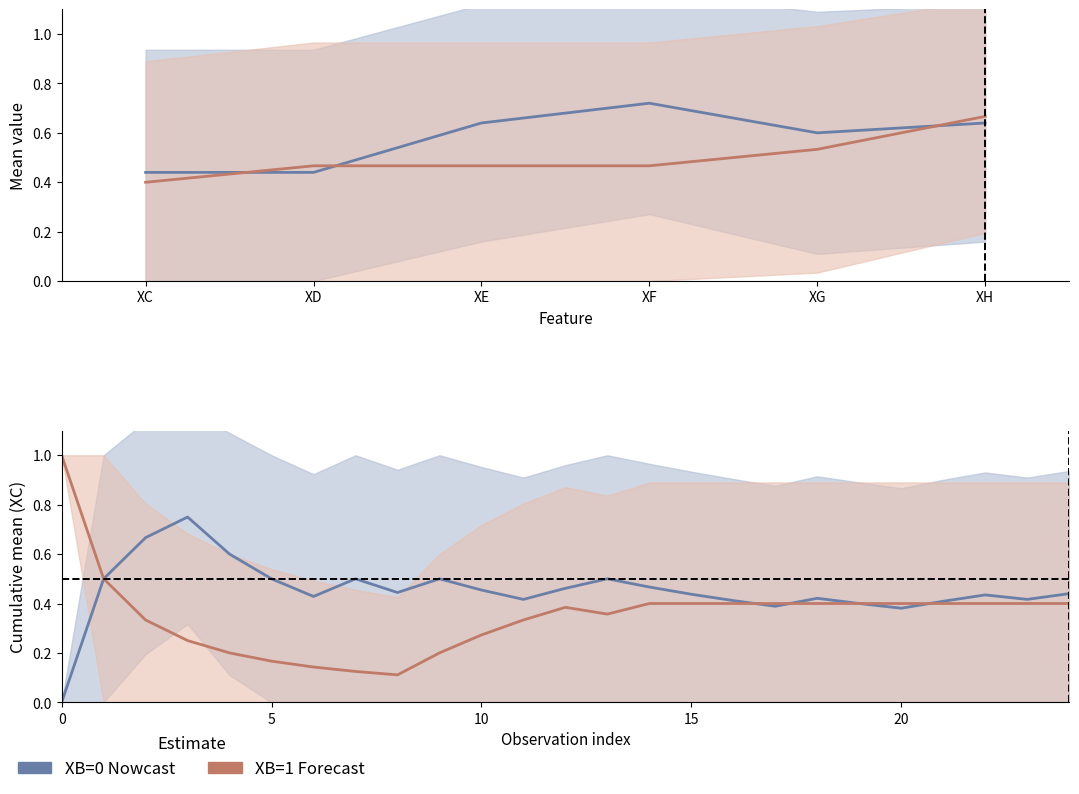

Is the value of XB=0 mean at 5 greater than the value of XB=1 mean at 10?

Yes